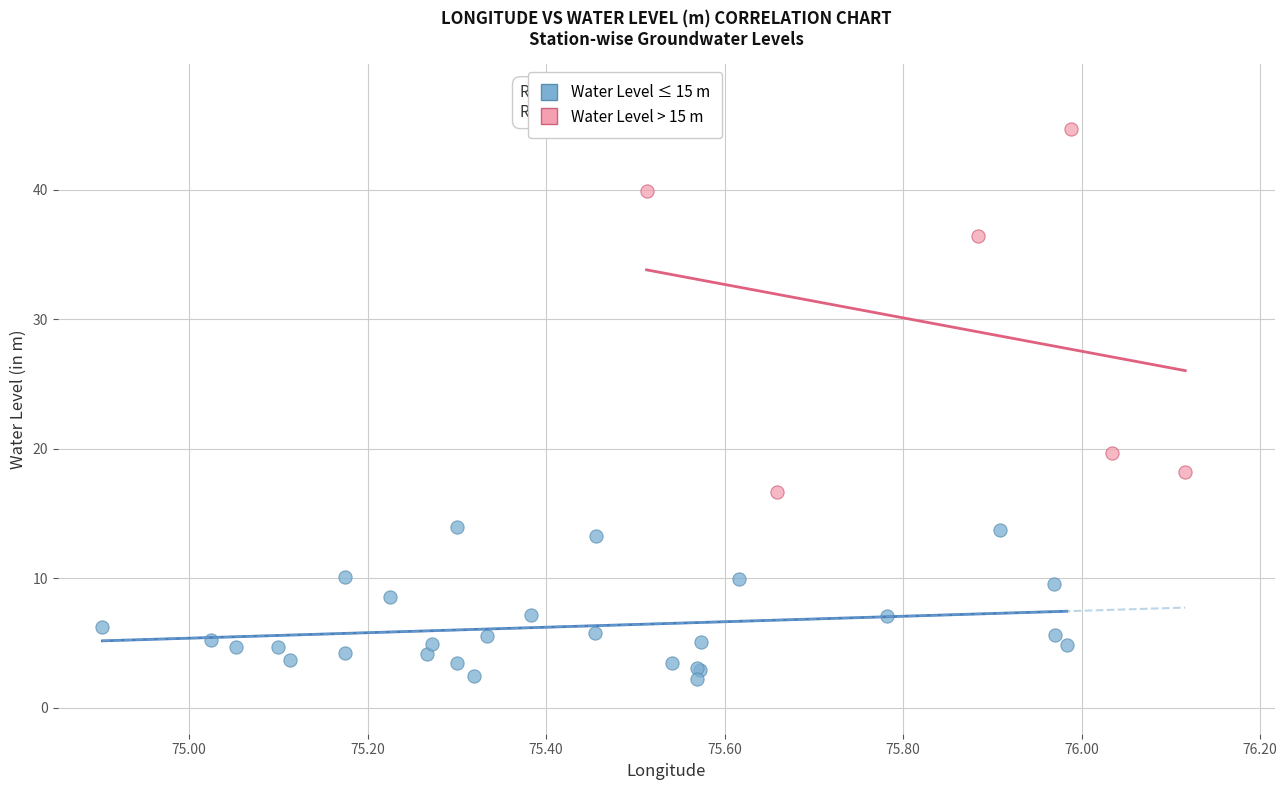

Which series reaches the maximum Y coordinate?

Water Level > 15 m